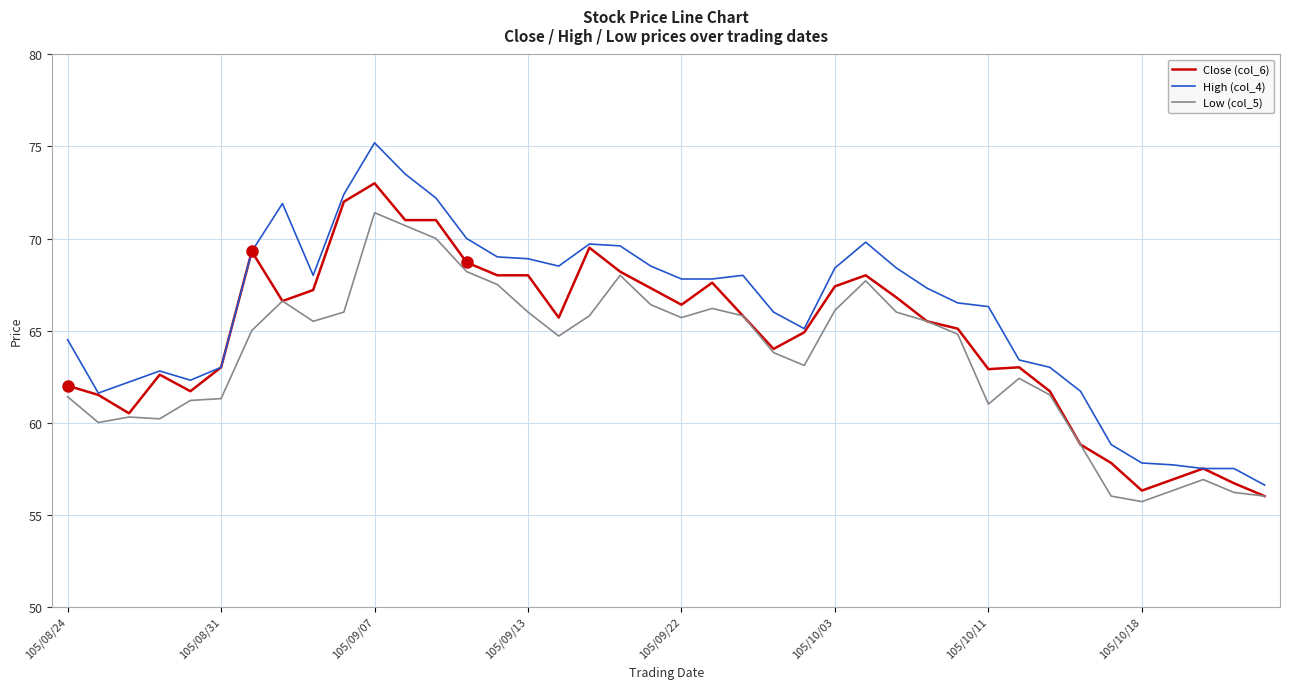

Which series has the widest spread of values?

High (col_4)